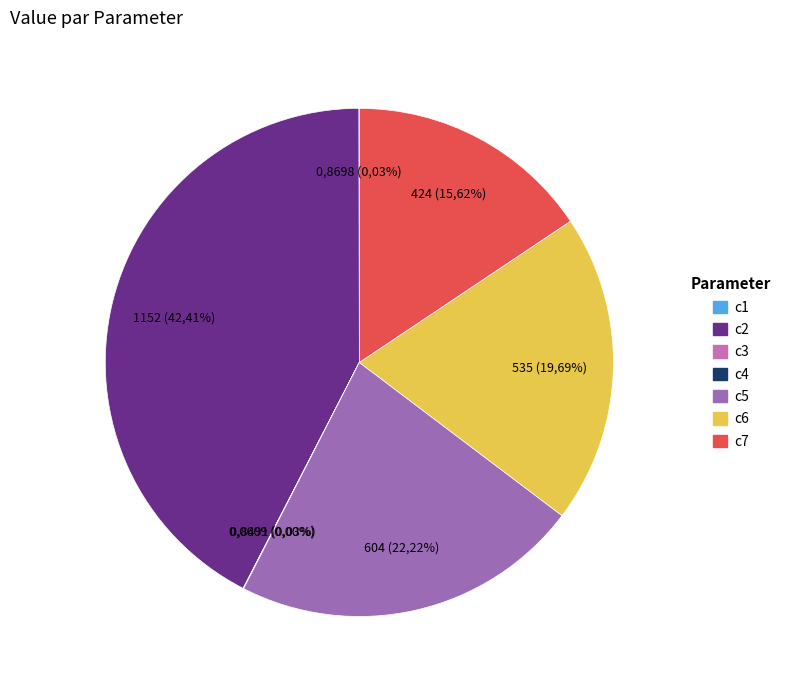

Rank the categories by value from highest to lowest.

c2, c5, c6, c7, c1, c4, c3